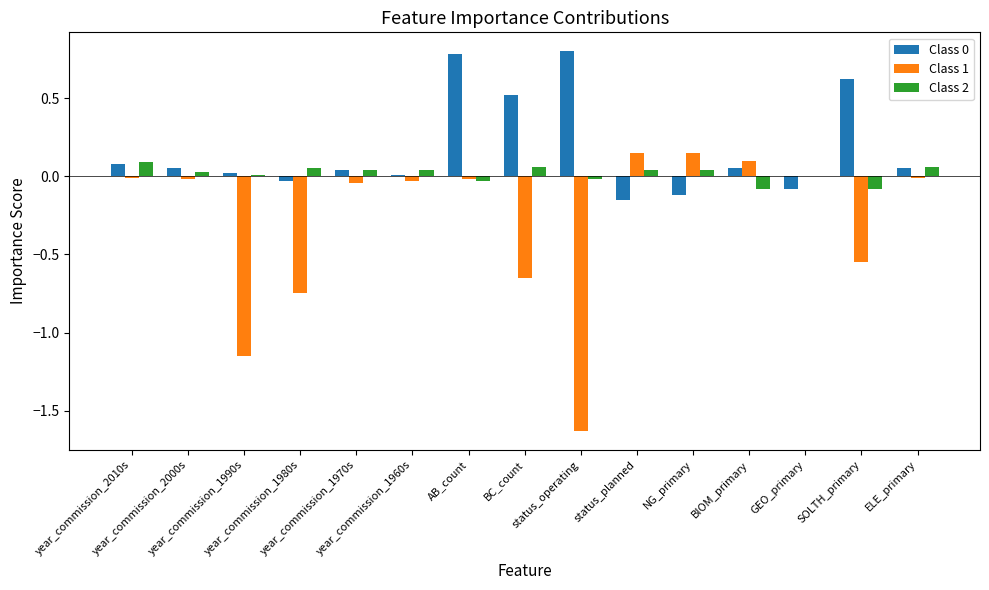

What is the greatest value displayed?

0.8